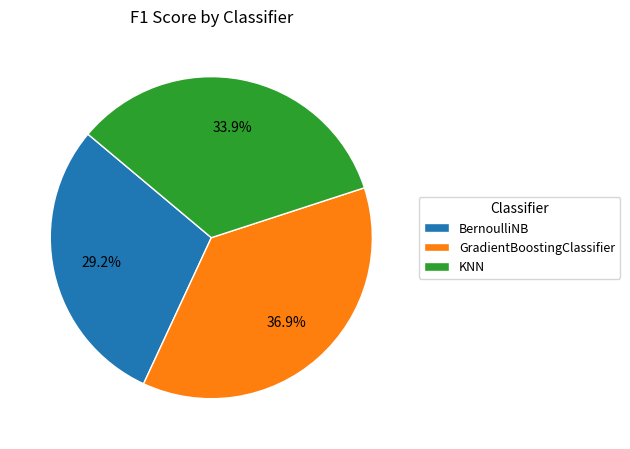

To the nearest percent, what is the difference between the largest and smallest slice percentages?

8%